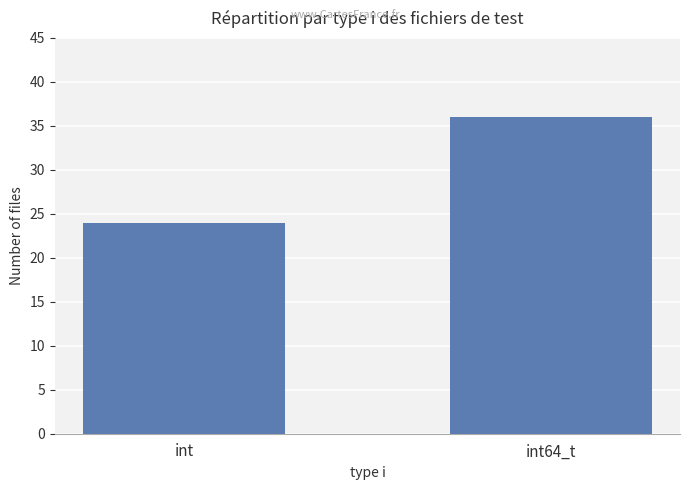

At which label is the value closest to 30?

int